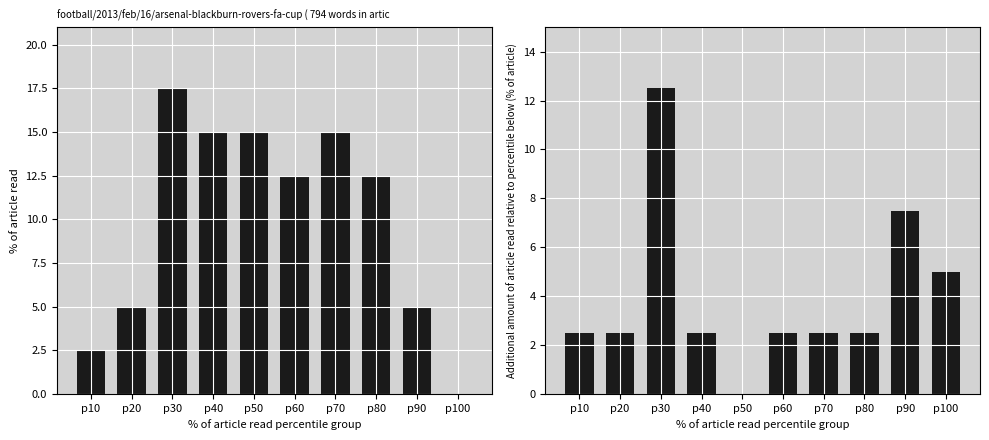

How many groups of bars are there?

10